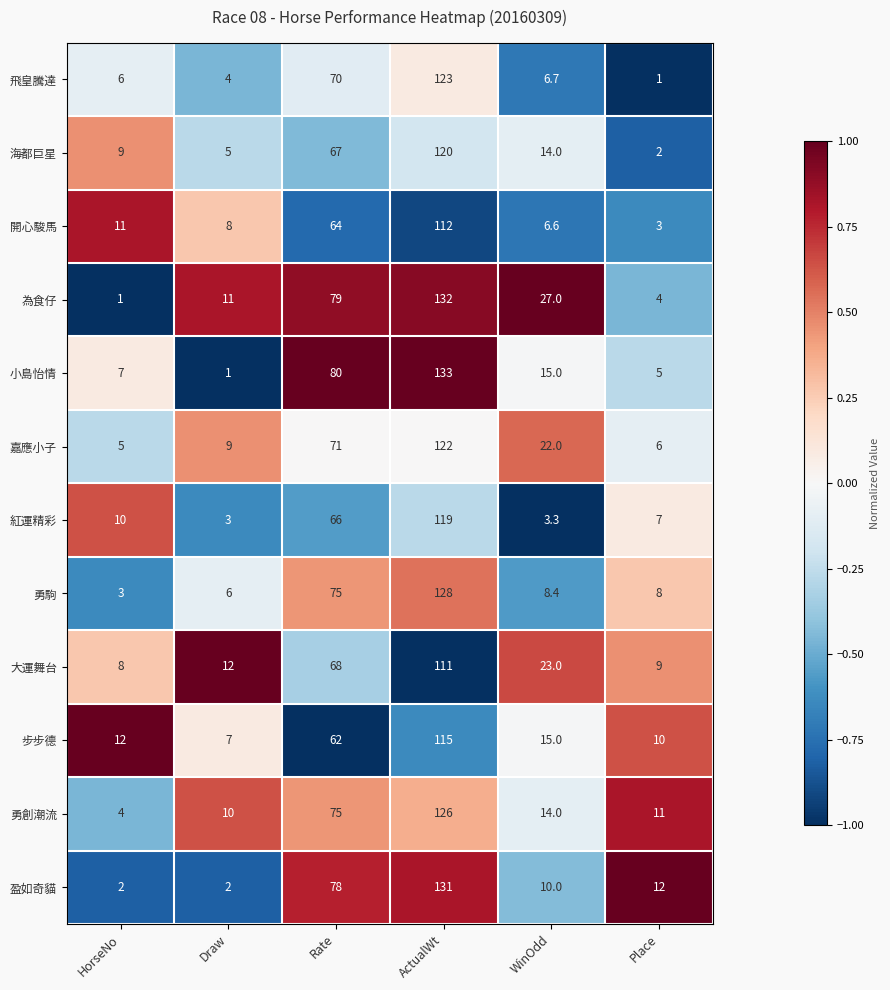

Which series has the widest spread of values?

小島怡情